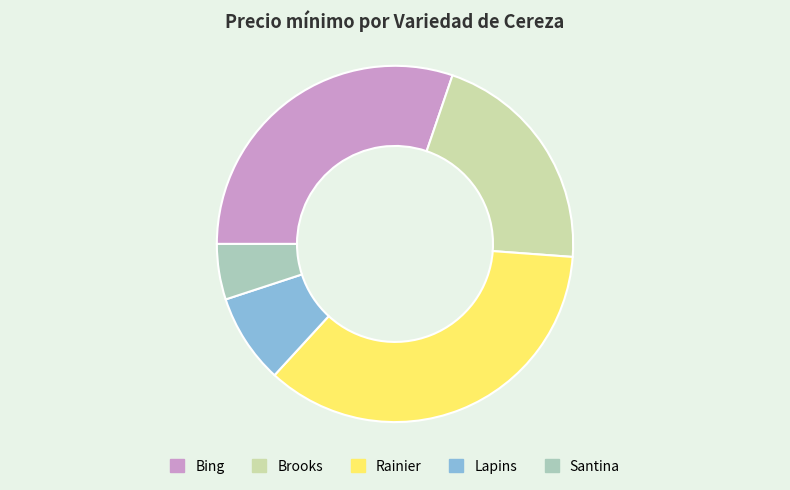

Do Rainier and Bing together represent more than half of the pie?

Yes